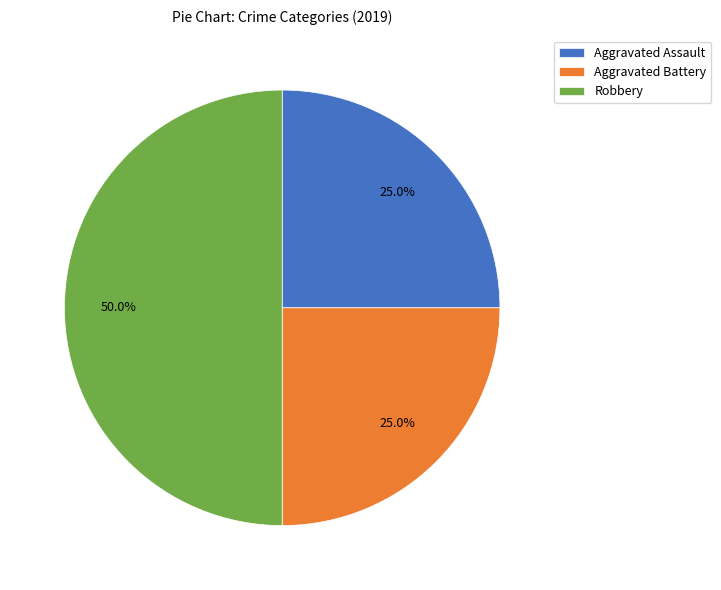

Count the number of slices in the pie.

3